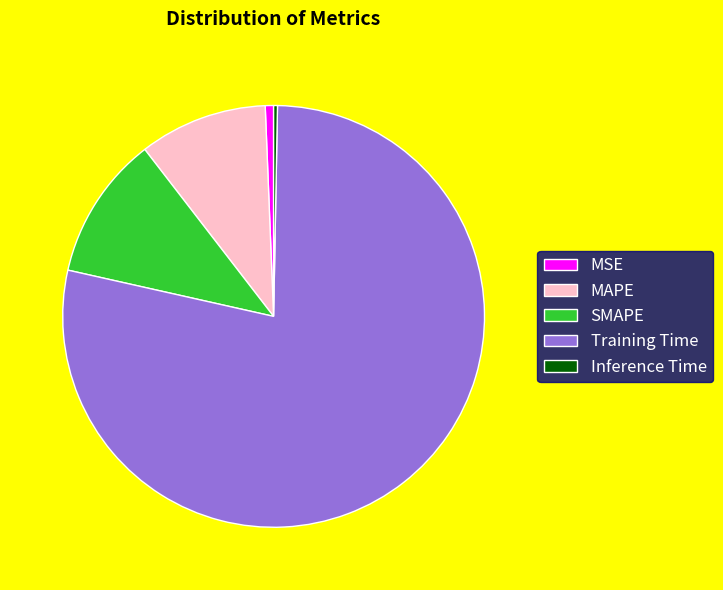

Between MAPE and SMAPE, which is larger?

SMAPE